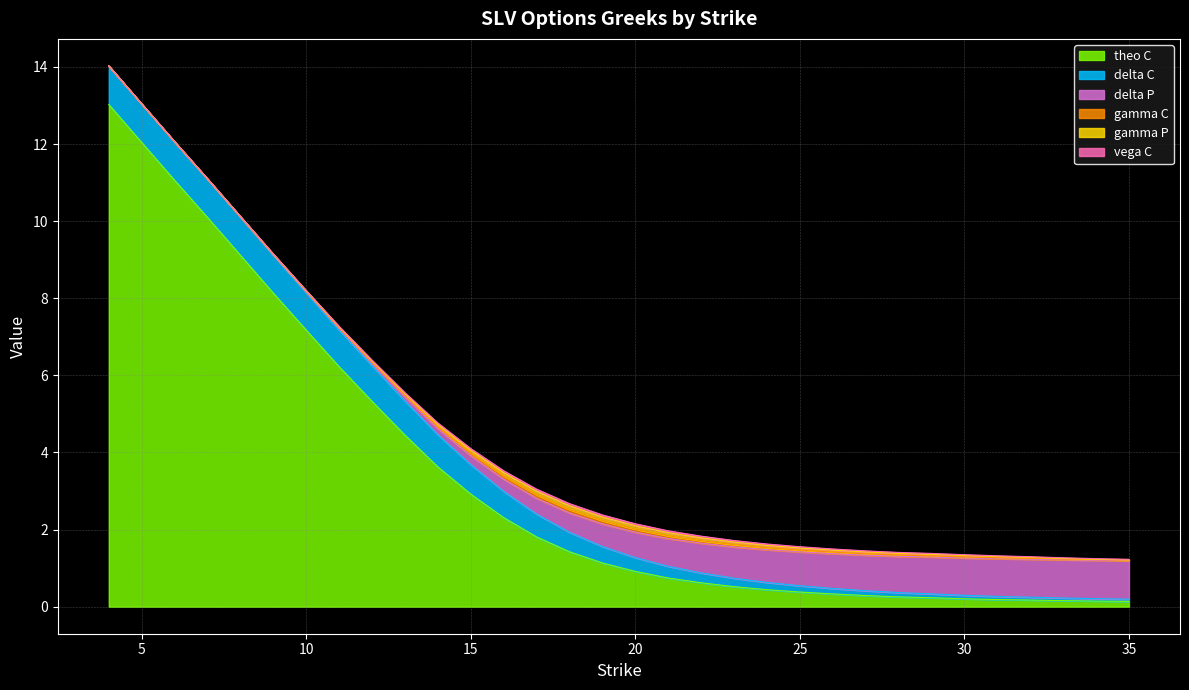

True or false: vega_C and delta_P intersect in this chart.

False